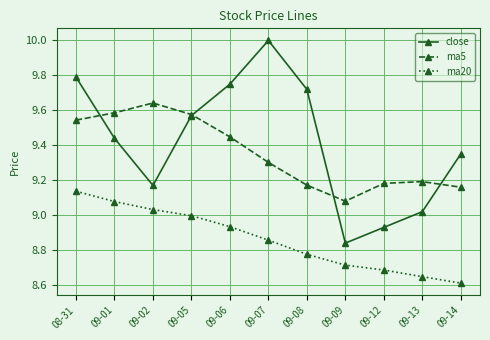

Between which two adjacent categories do ma5 and close first intersect?

08-31 and 09-01